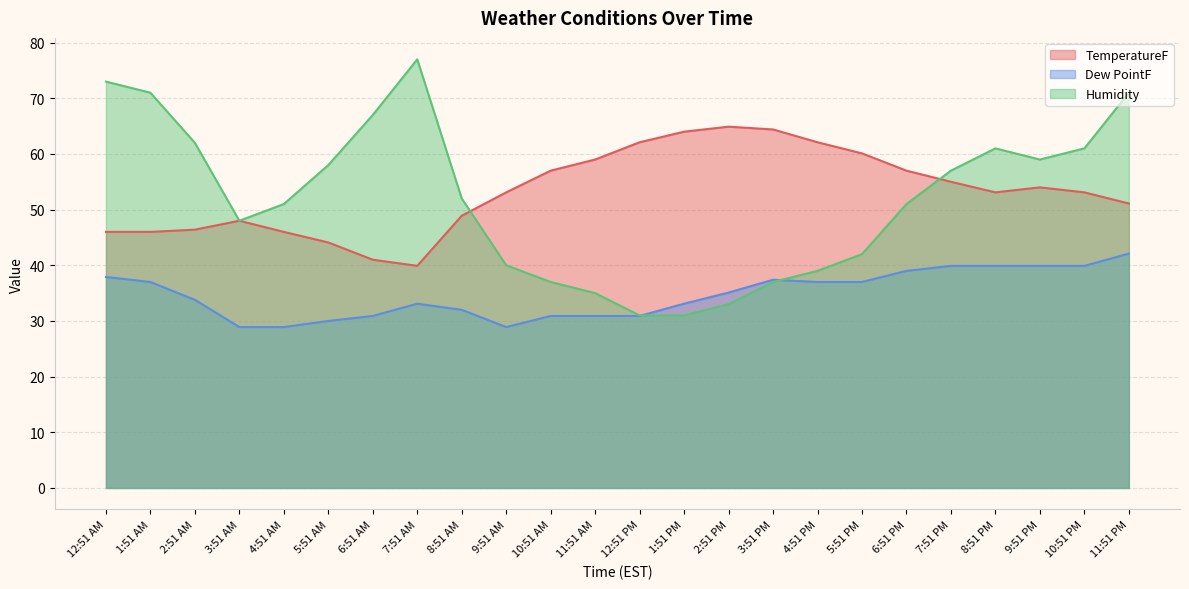

What is the label of the 9th point from the left?

8:51 AM